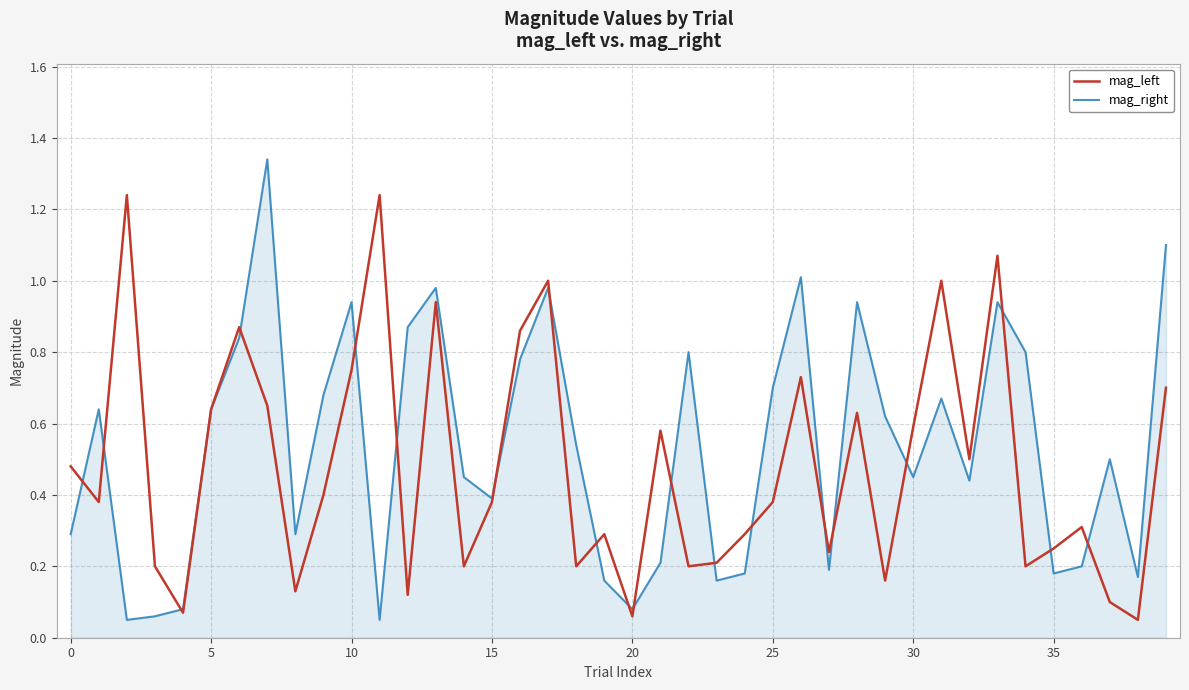

Rank the series by their maximum value, from highest to lowest.

mag_right, mag_left